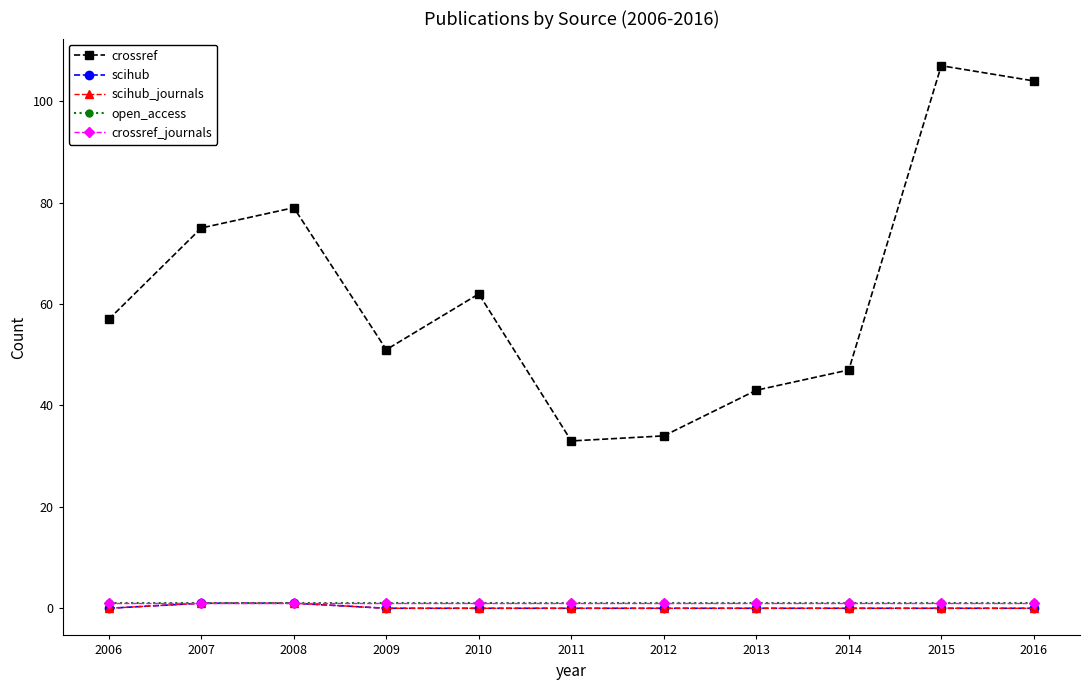

Does the chart have visible grid lines?

No